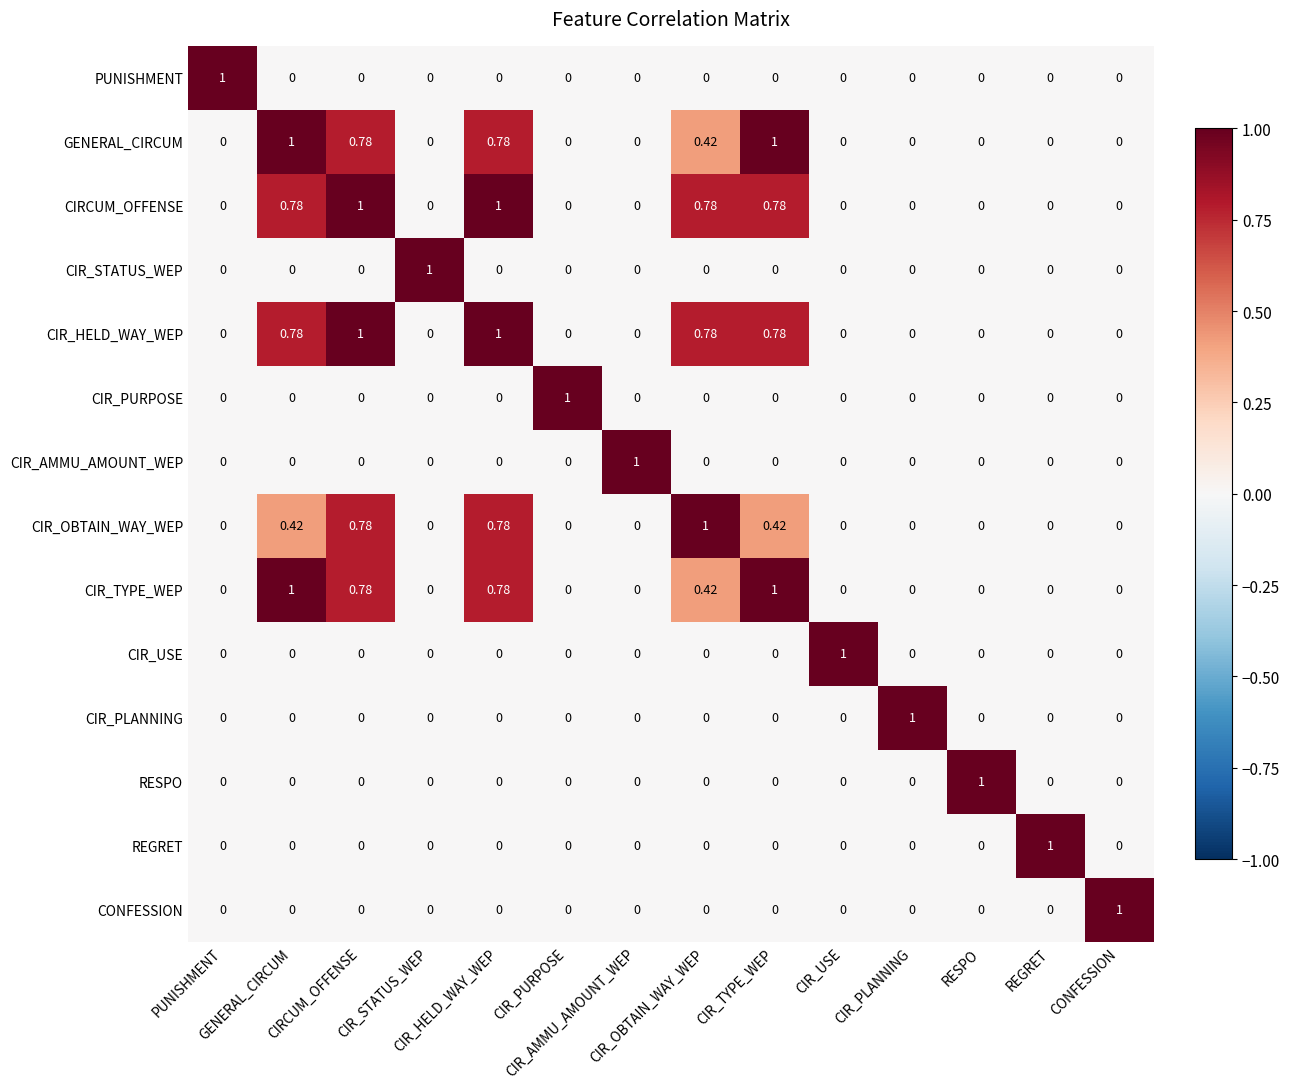

What is the spread (max minus min) of values at CIR_STATUS_WEP?

1.0